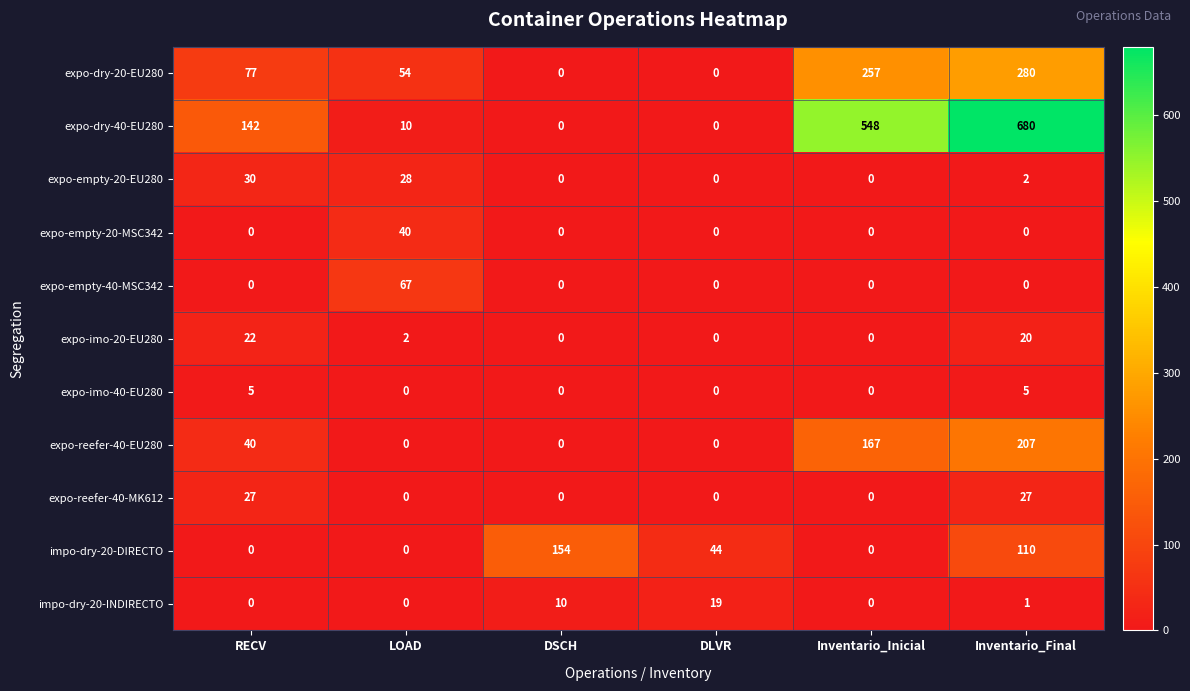

What is the total value across all series at Inventario_Inicial?

972